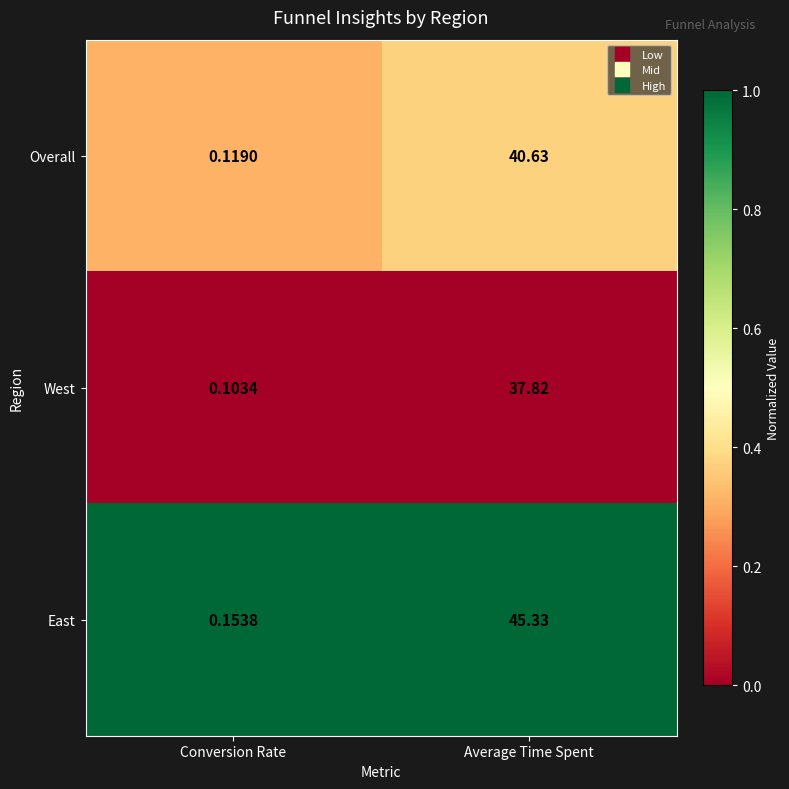

List the series in order of their peak value, lowest first.

West, Overall, East